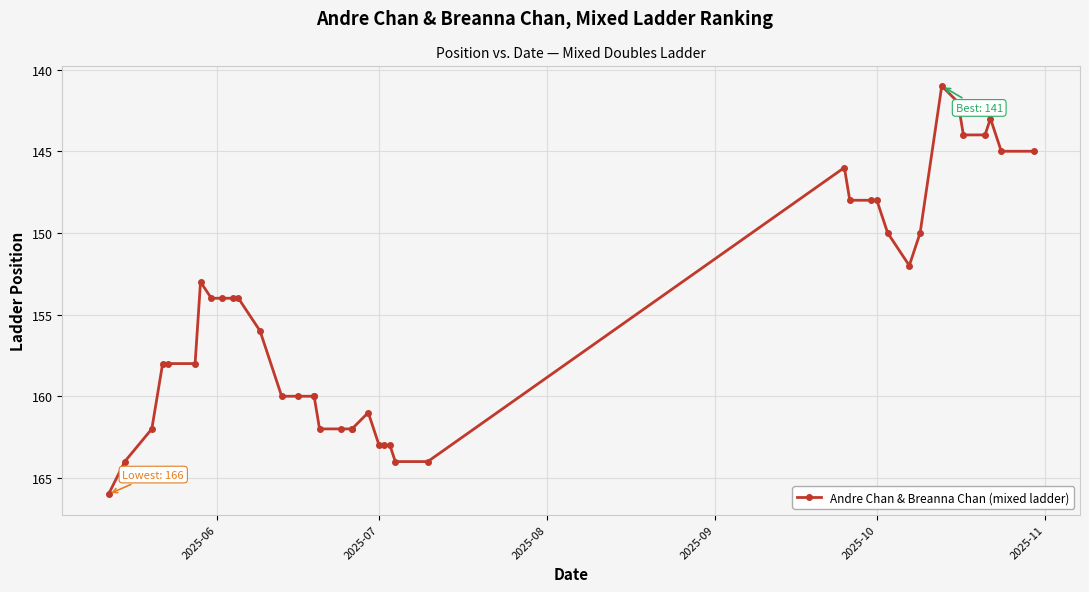

How many data points are above 158?

17